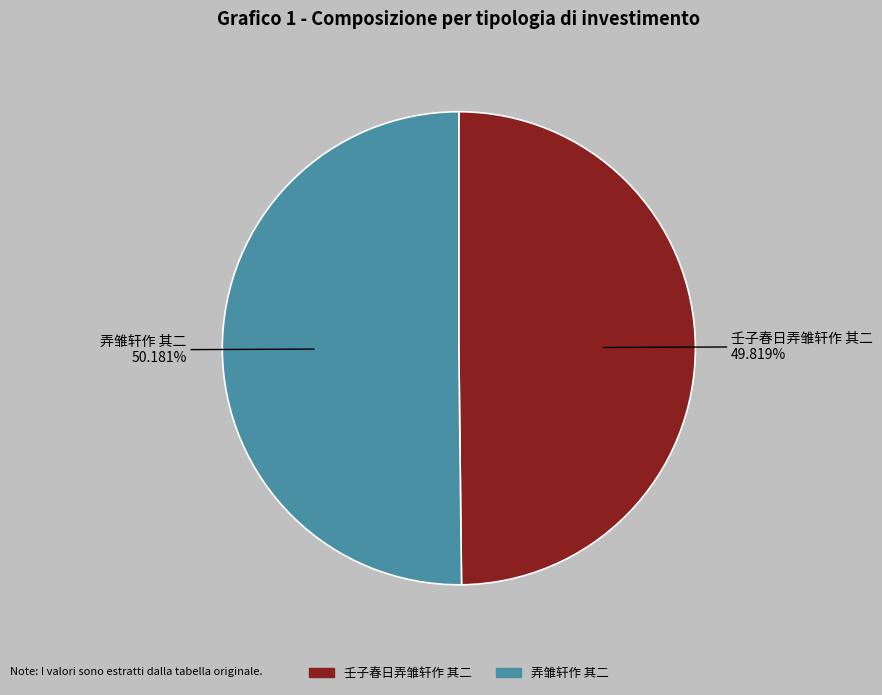

Approximately how many times larger is the value at 壬子春日弄雏轩作 其二 compared to 弄雏轩作 其二?

1.0